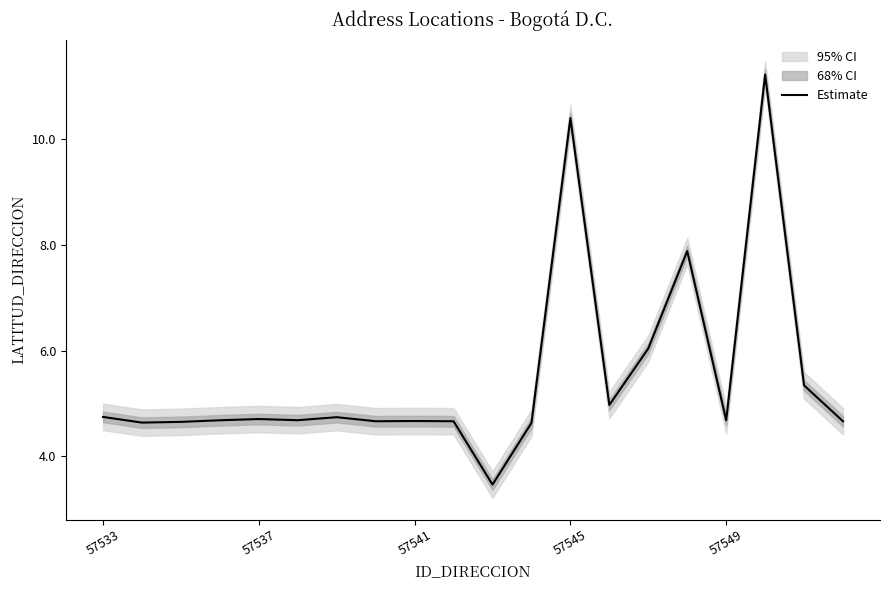

What is the difference between the maximum and minimum values?

7.8